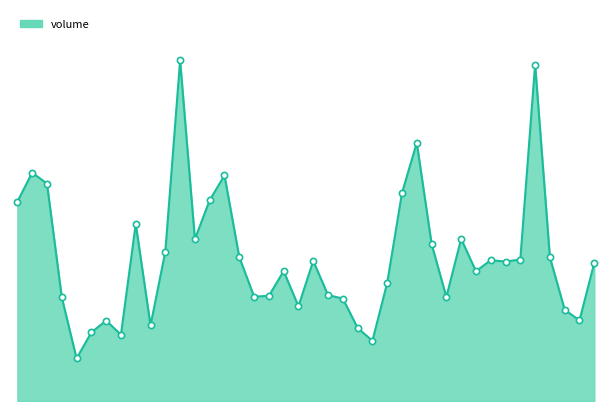

Is this an area chart (filled region under the line)?

Yes